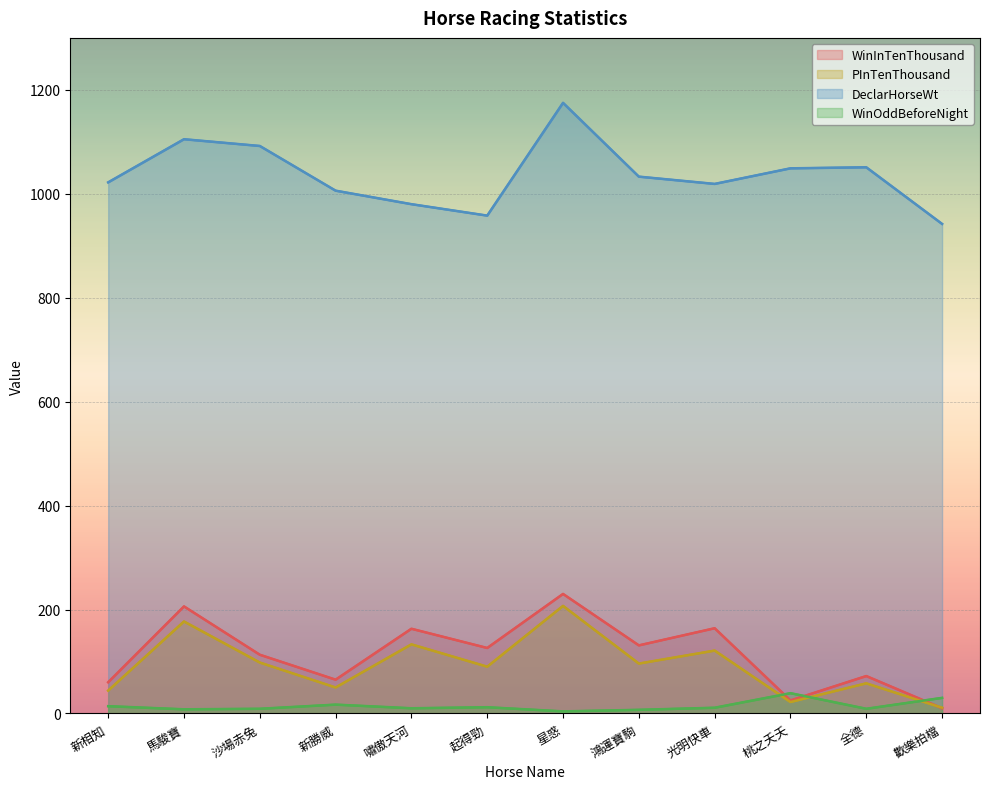

Where is the first local minimum for DeclarHorseWt?

起得勁